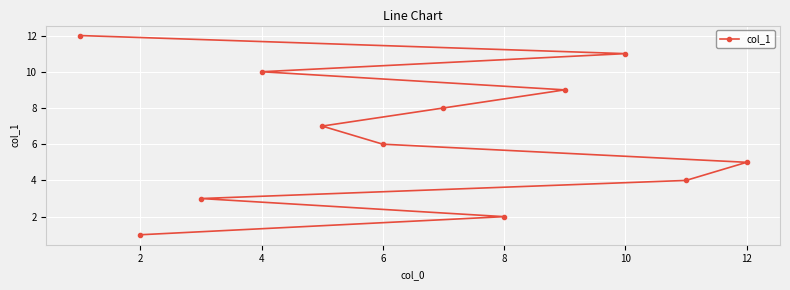

What is the change in value from 2 to 4?

+9